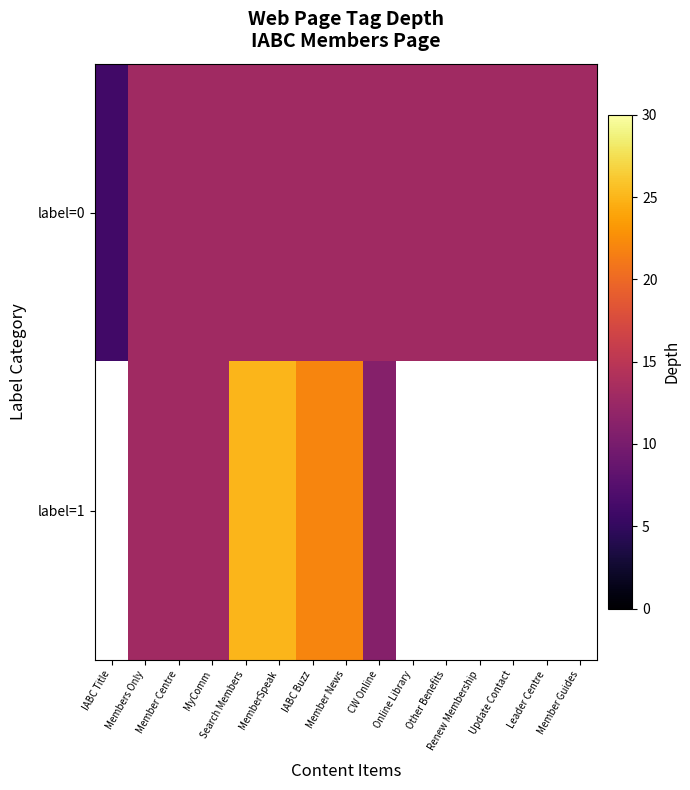

At which label is label=0 closest to 9?

IABC Title